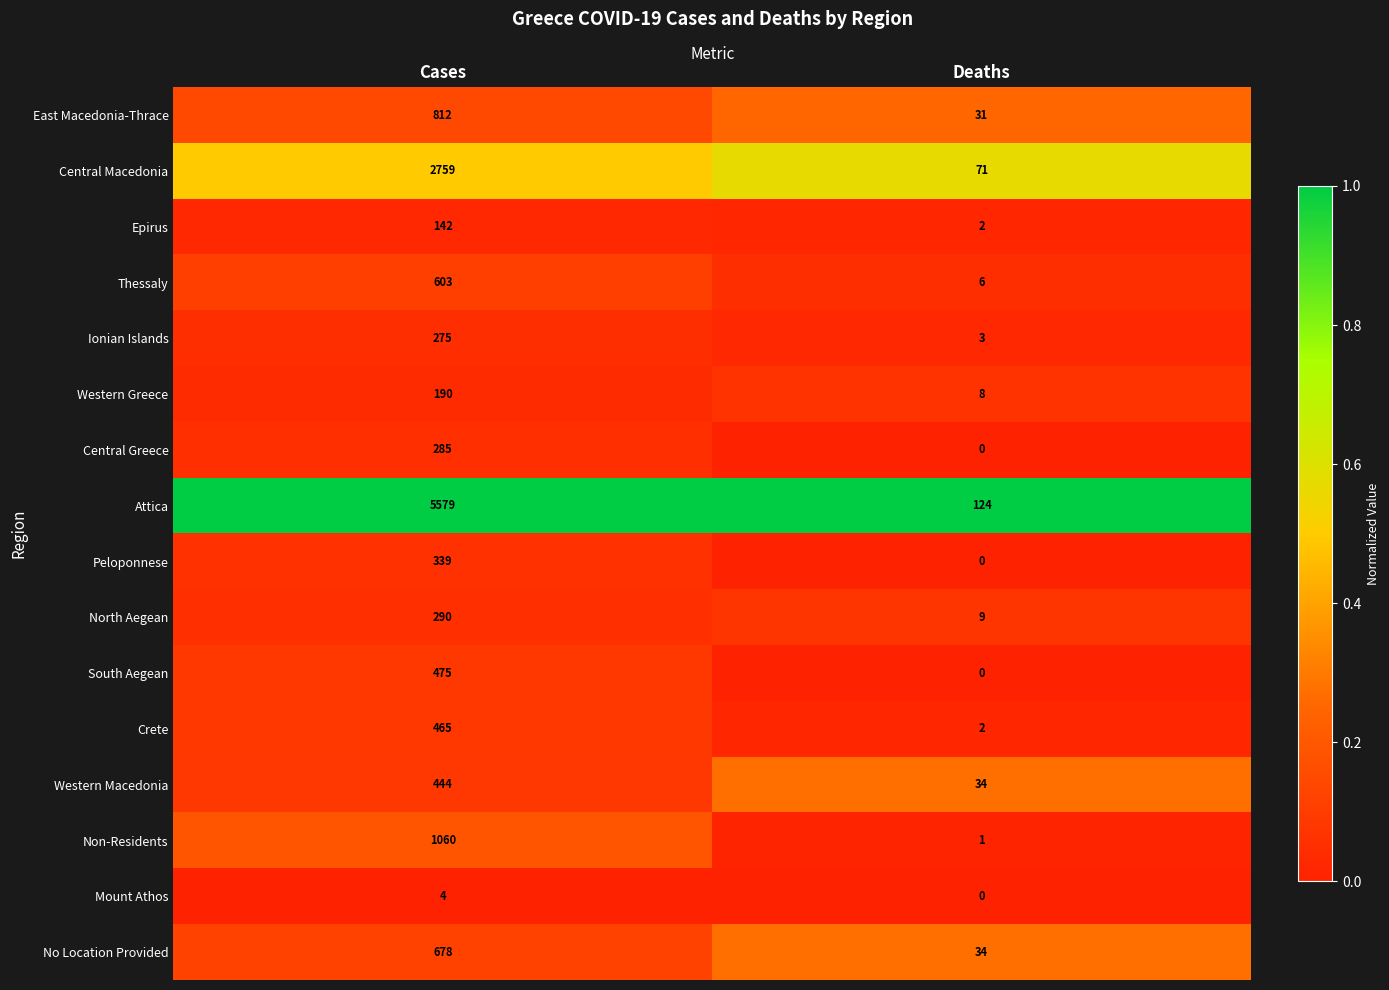

At which category is the sum across all series the highest?

Cases